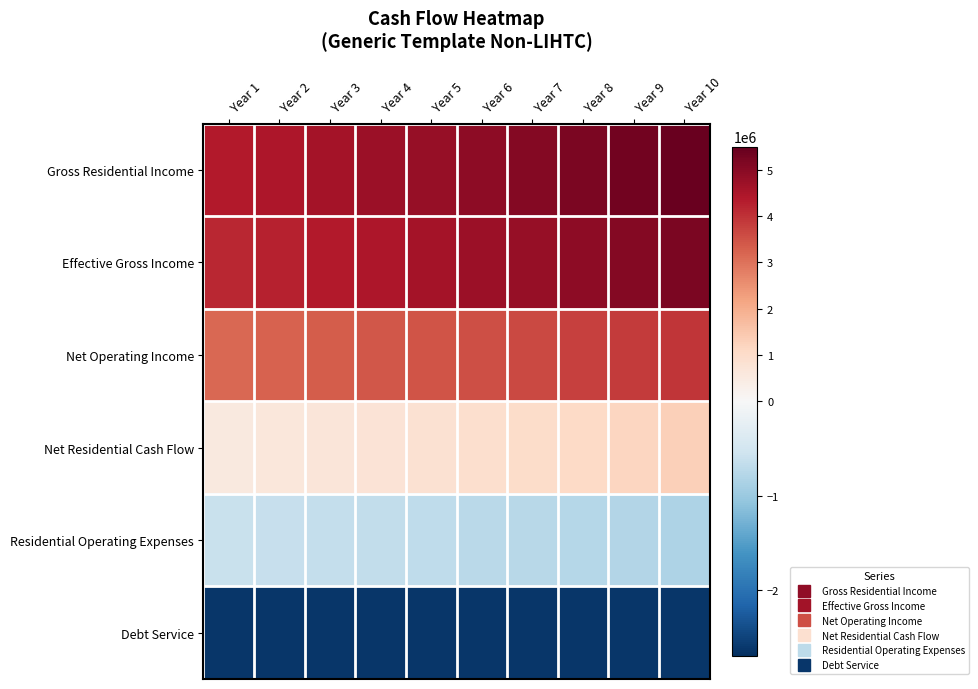

Rank the series at Year 8 from highest to lowest value.

Gross Residential Income, Effective Gross Income, Net Operating Income, Net Residential Cash Flow, Residential Operating Expenses, Debt Service